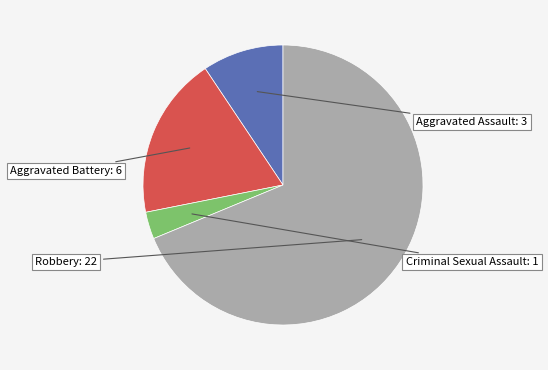

Count the number of slices in the pie.

4